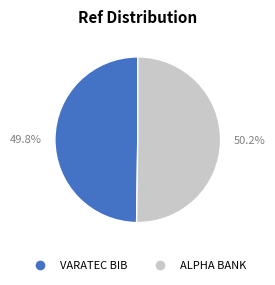

Does any single category account for the majority?

Yes